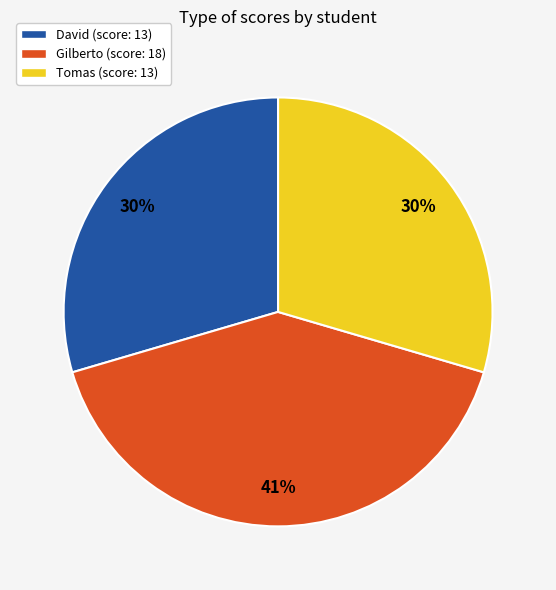

Which slice is the largest?

Gilberto (score: 18)